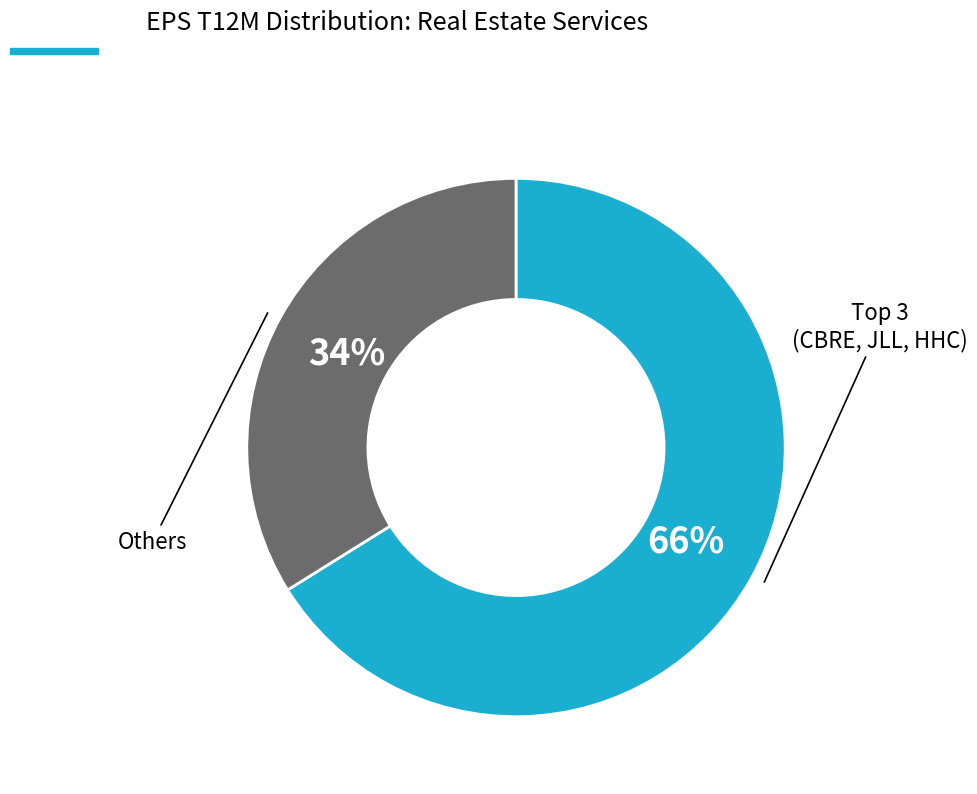

How many segments does this pie chart have?

2